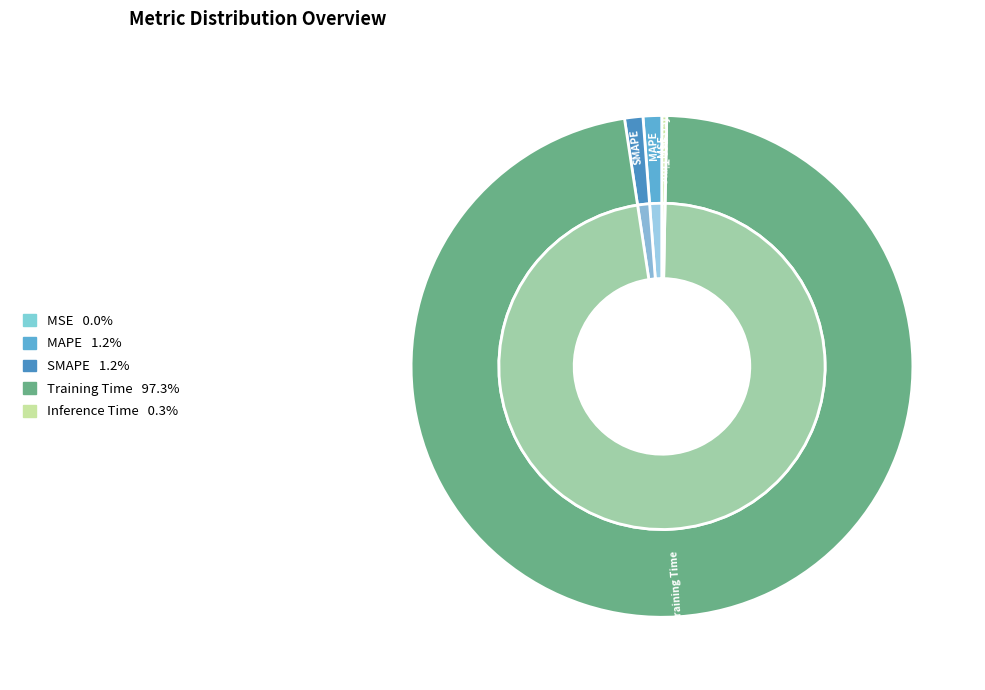

To the nearest percent, what is the combined percentage of MSE and Training Time?

97%